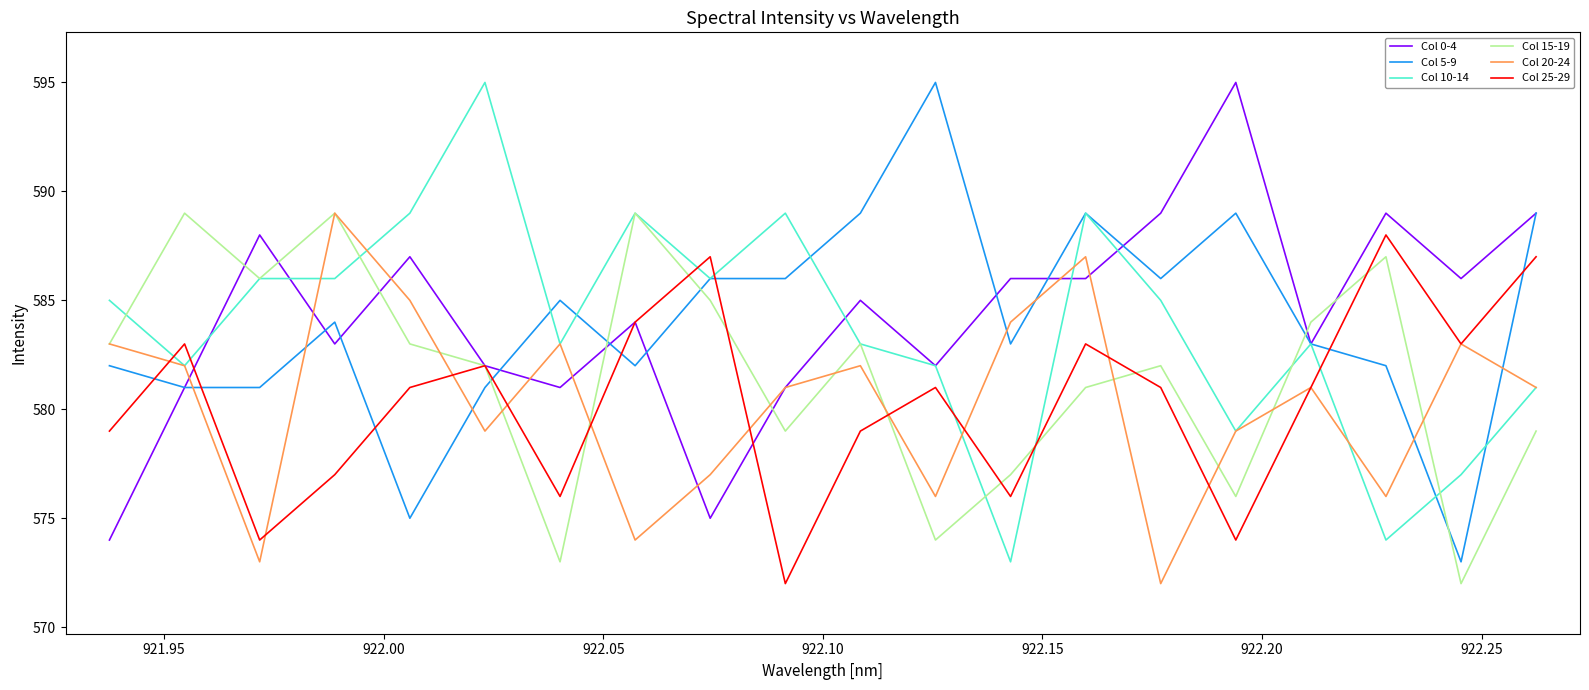

Does the chart display data point markers on the line(s)?

No